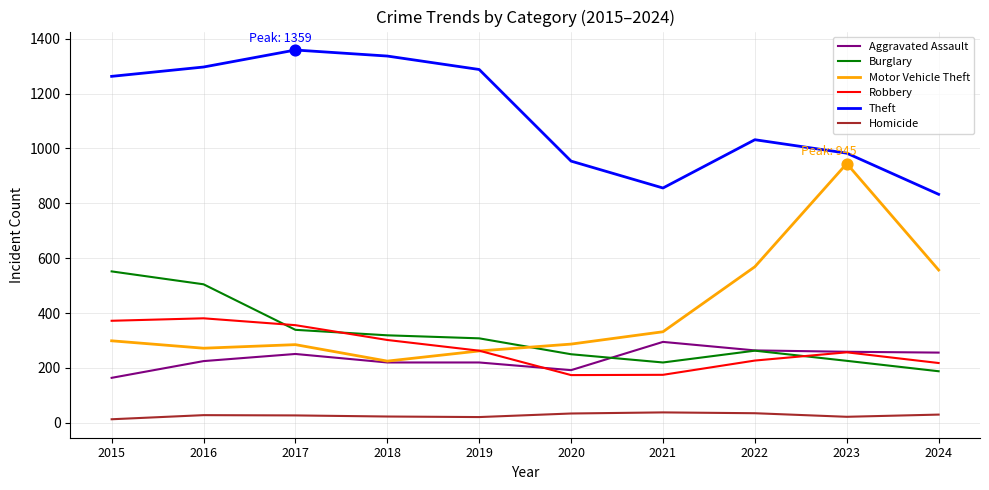

Which series has the largest total across all categories?

Theft